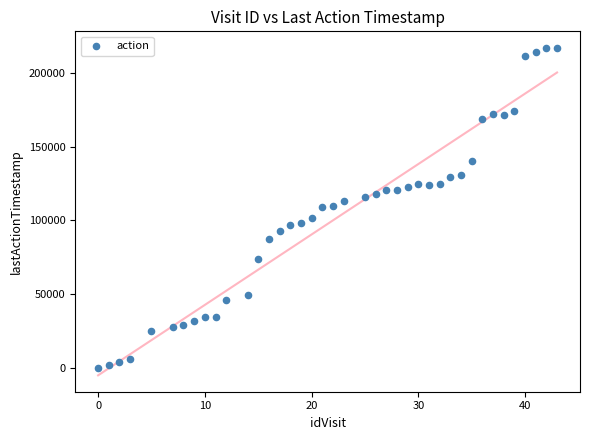

What is the range of X values (max minus min)?

43